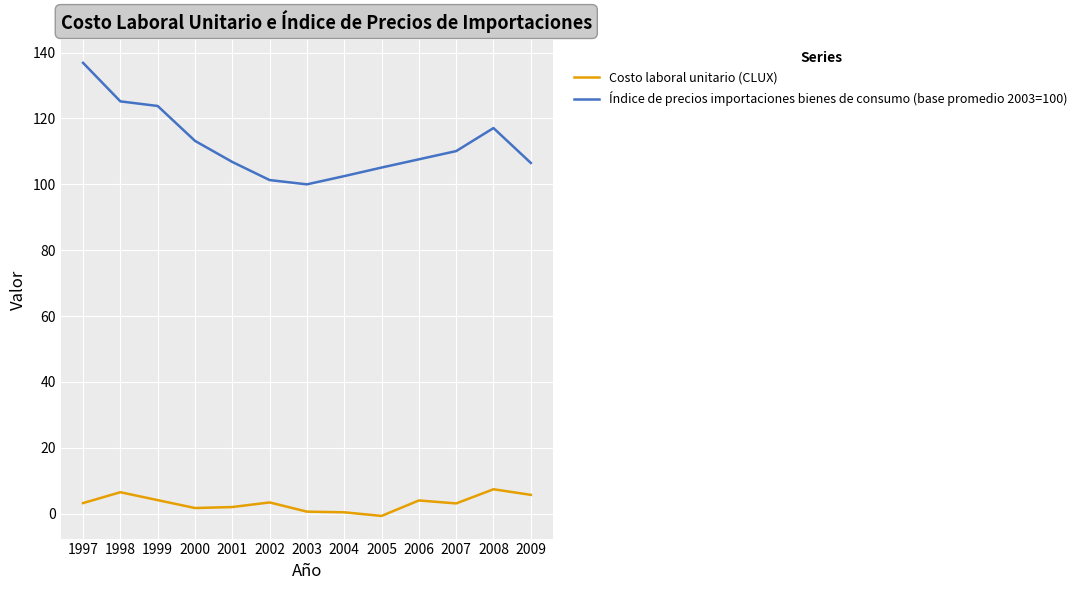

What is the spread (max minus min) of values at 2005?

105.8